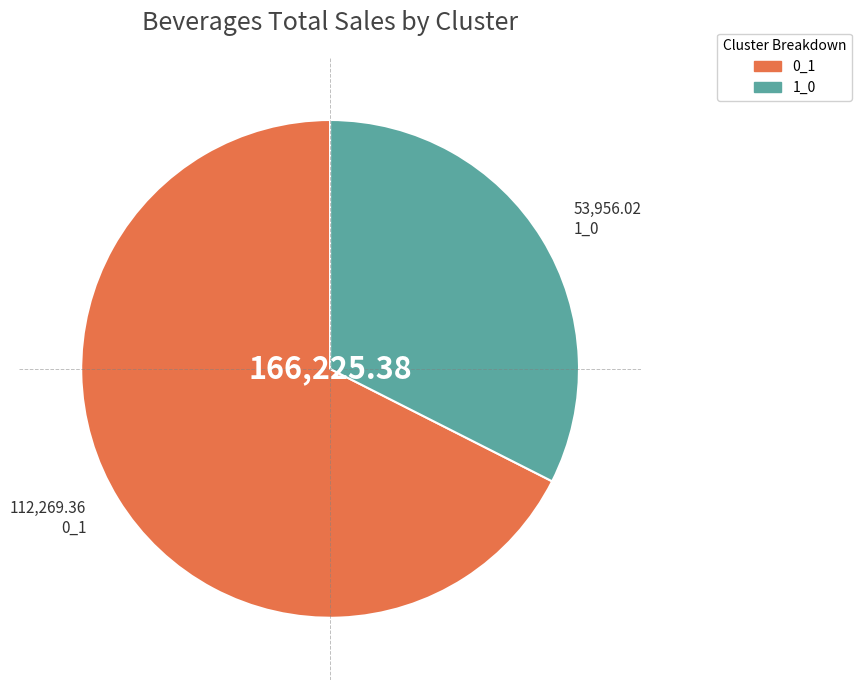

Count the number of slices in the pie.

2